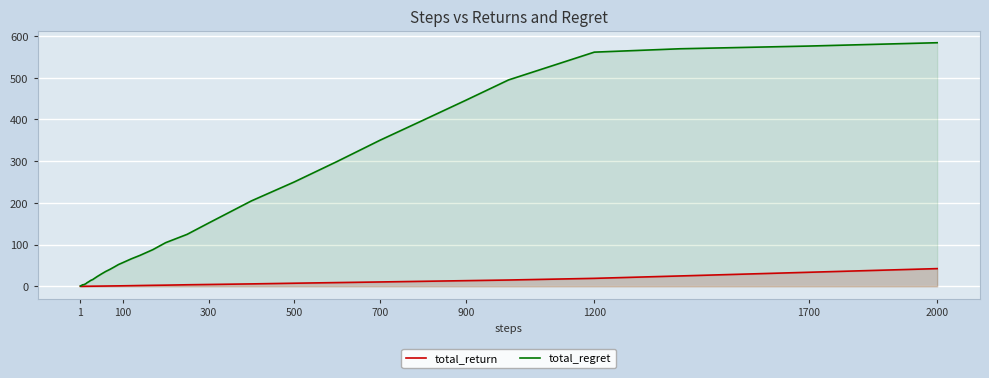

Rank the series by their average value, from highest to lowest.

total_regret, total_return